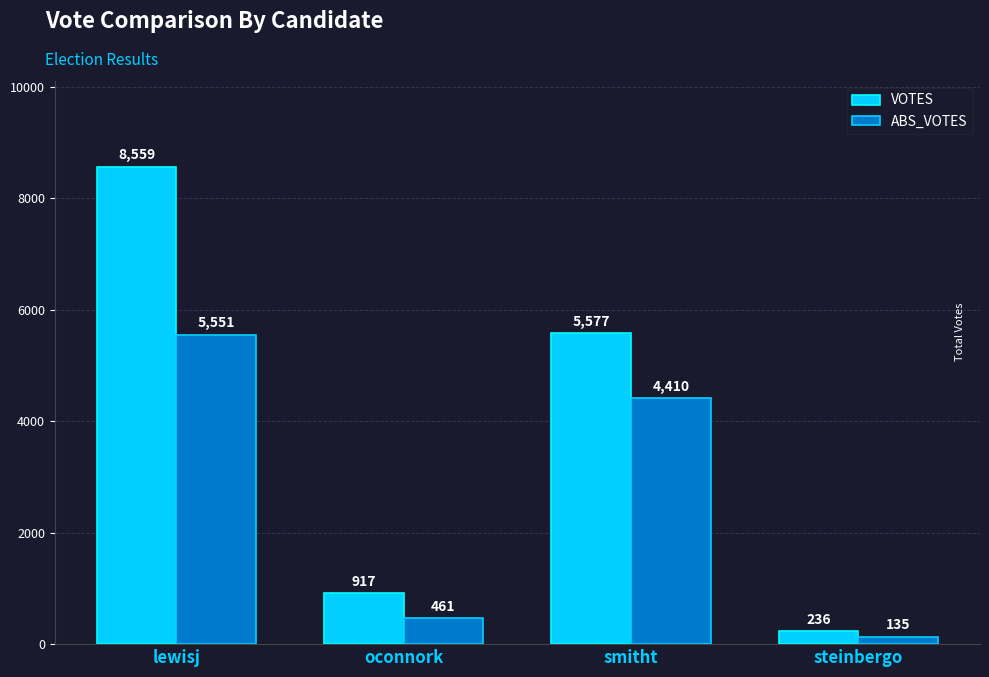

Is the value of ABS_VOTES at oconnork greater than the value of VOTES at oconnork?

No